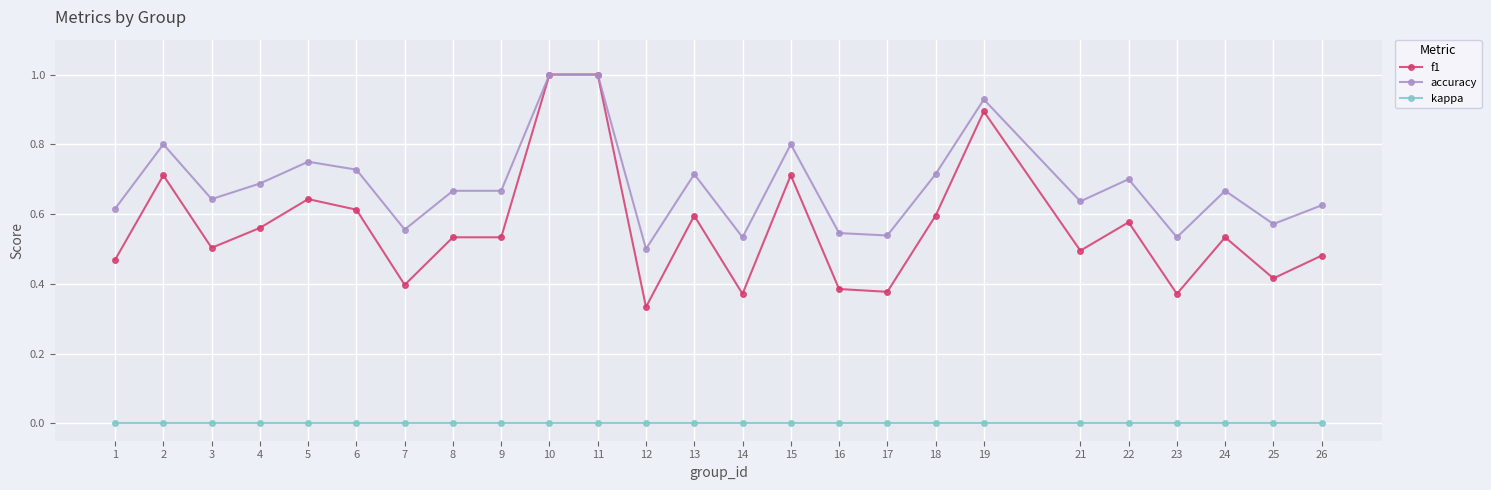

List the series in order of their overall mean, lowest first.

kappa, f1, accuracy